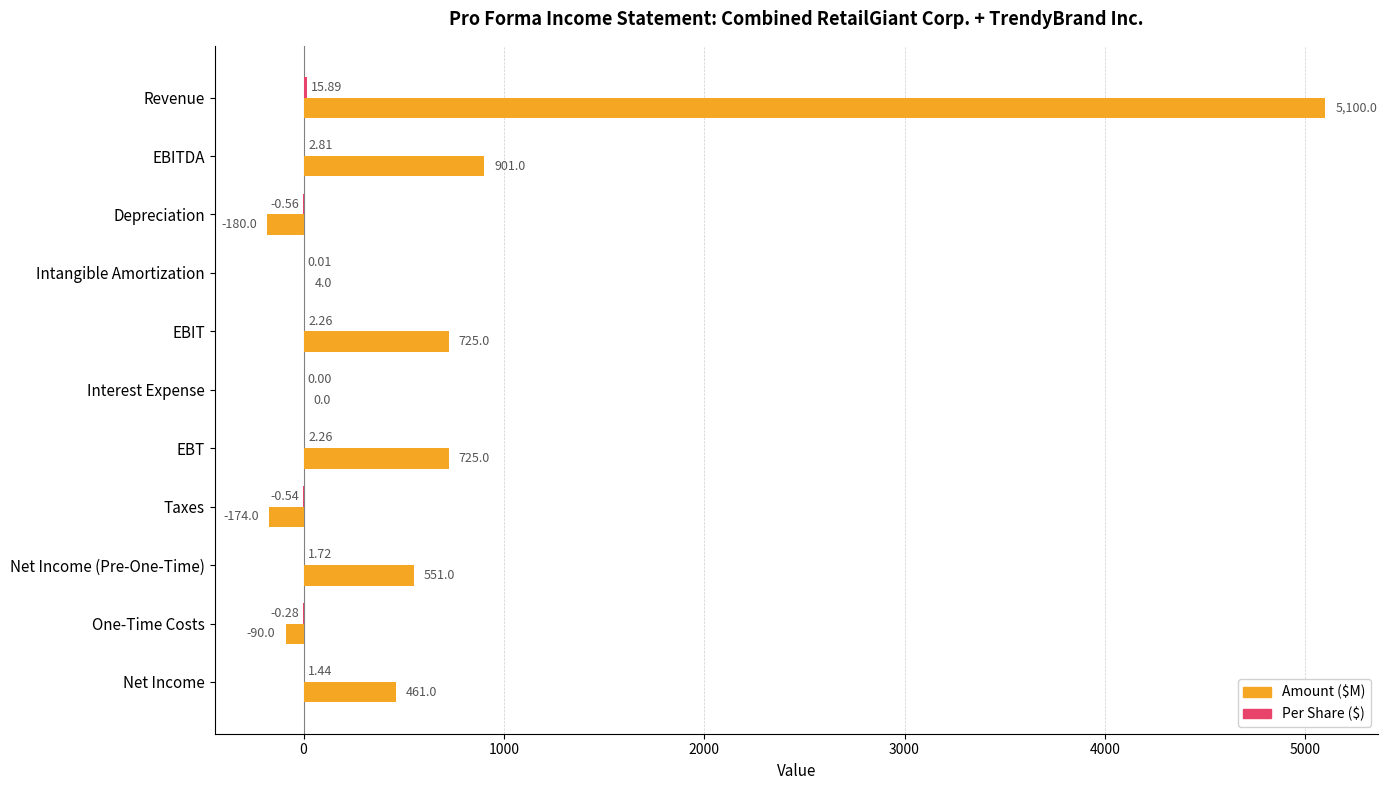

At which category is the sum across all series the highest?

Revenue